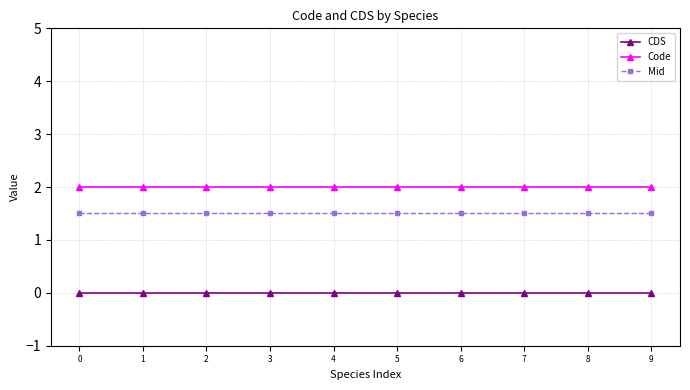

Rank the series by their average value, from lowest to highest.

CDS, Mid, Code